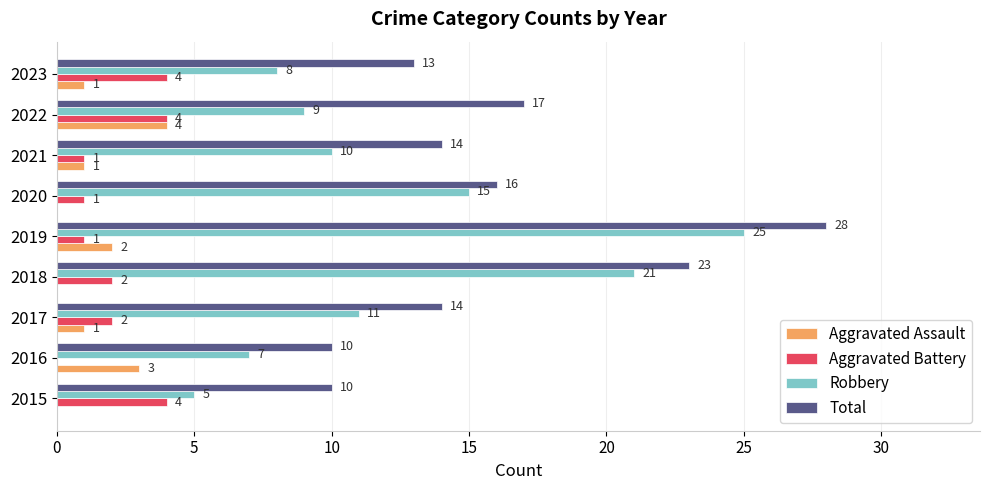

True or false: Aggravated Battery has a value of 4 at 2023.

True